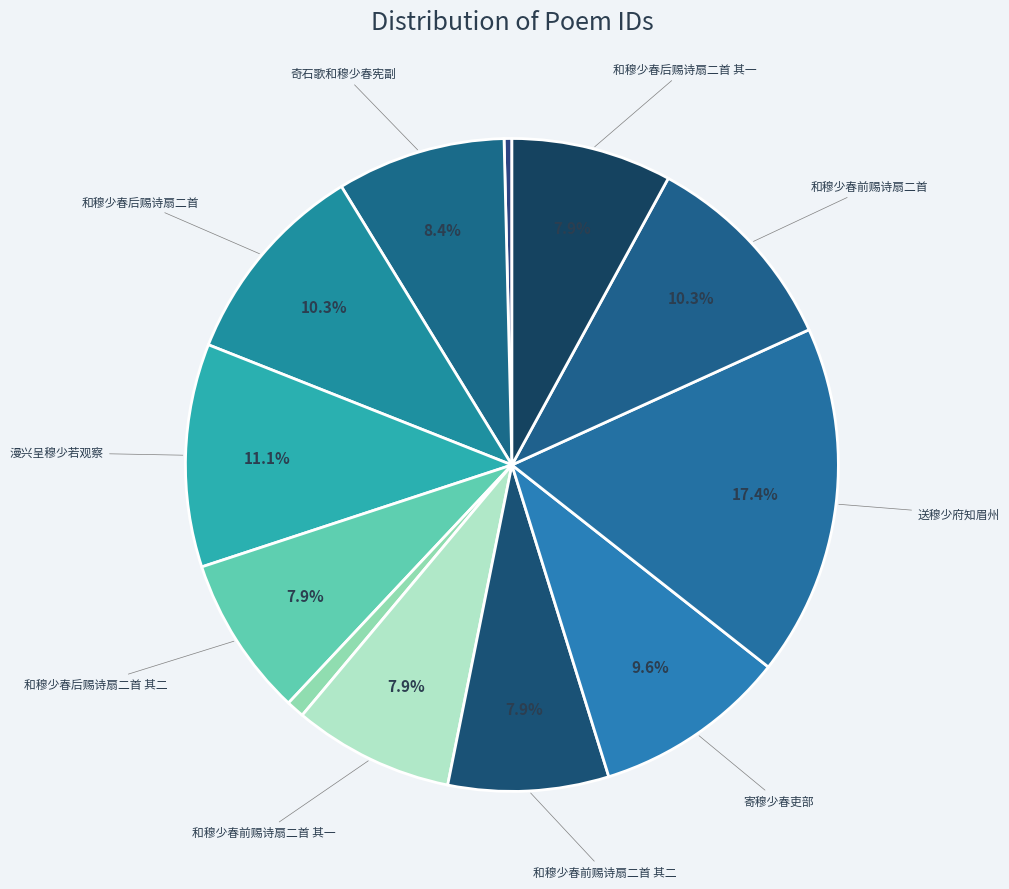

To the nearest percent, what is the difference between the largest and smallest slice percentages?

17%